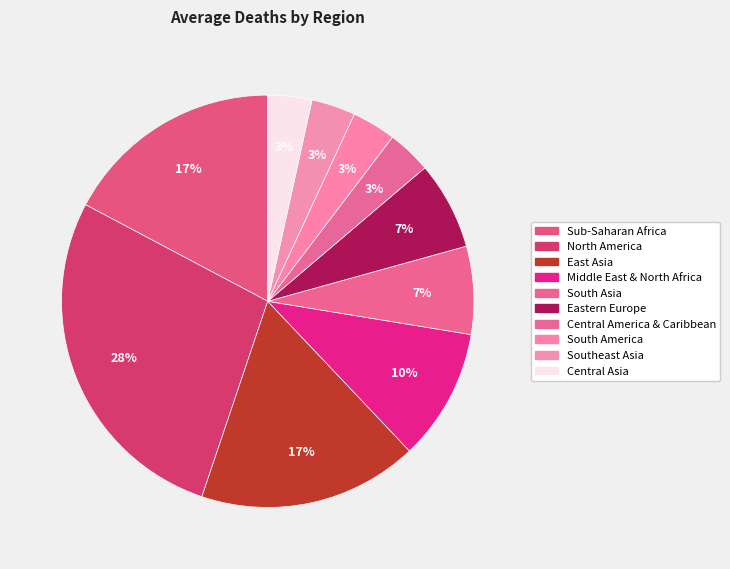

Count the number of slices in the pie.

10